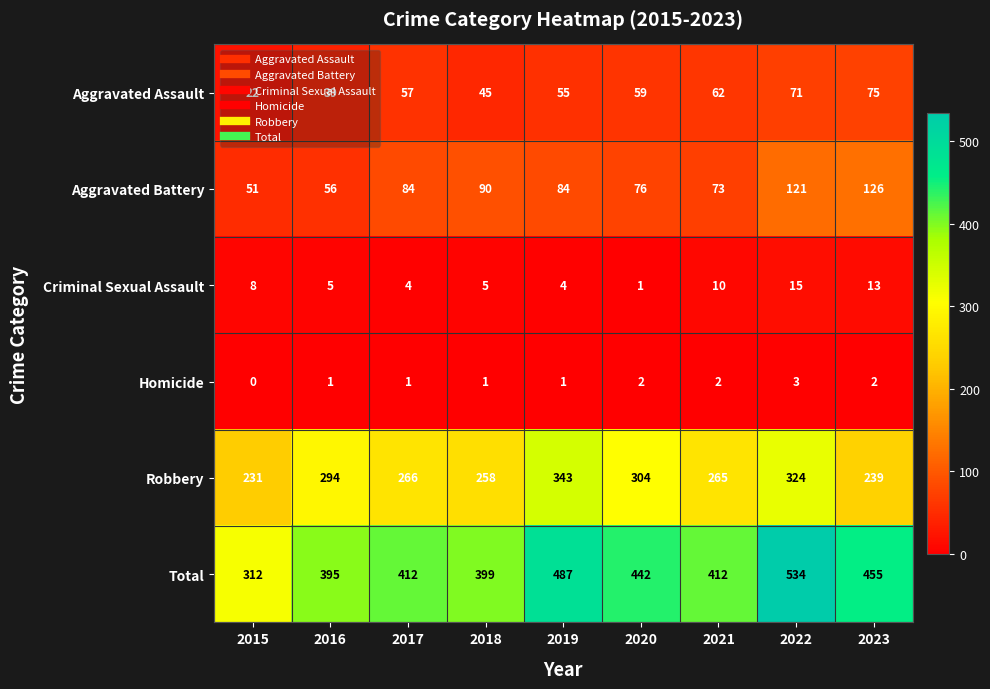

Is it true that Robbery equals 193 at 2022?

False